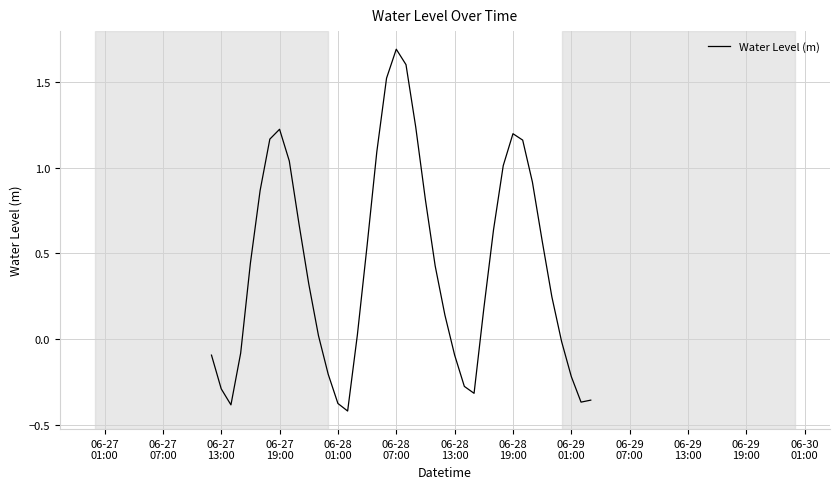

What is the maximum value shown in the chart?

1.7